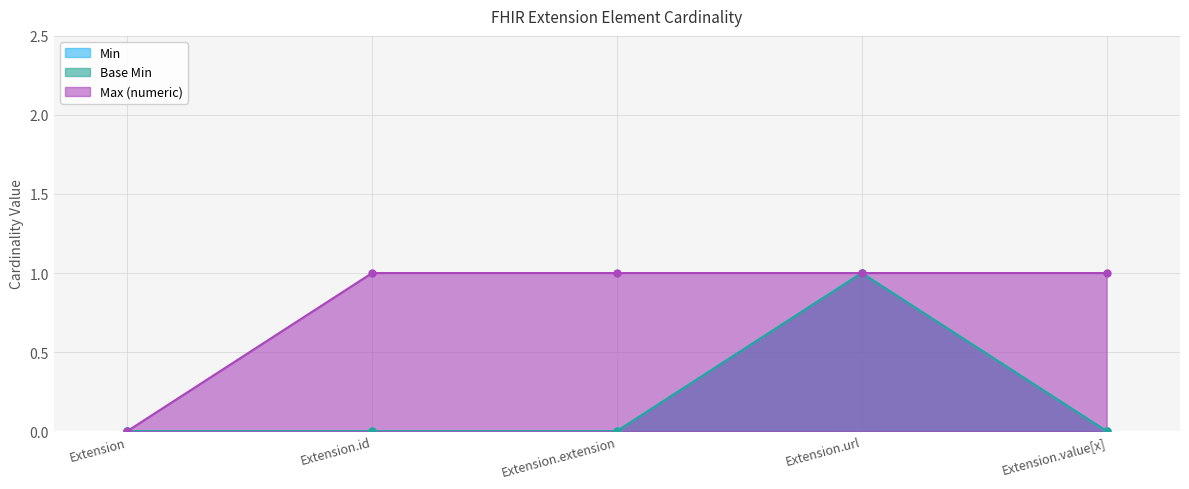

In Min, how many points are higher than both neighbors (excluding endpoints)?

1